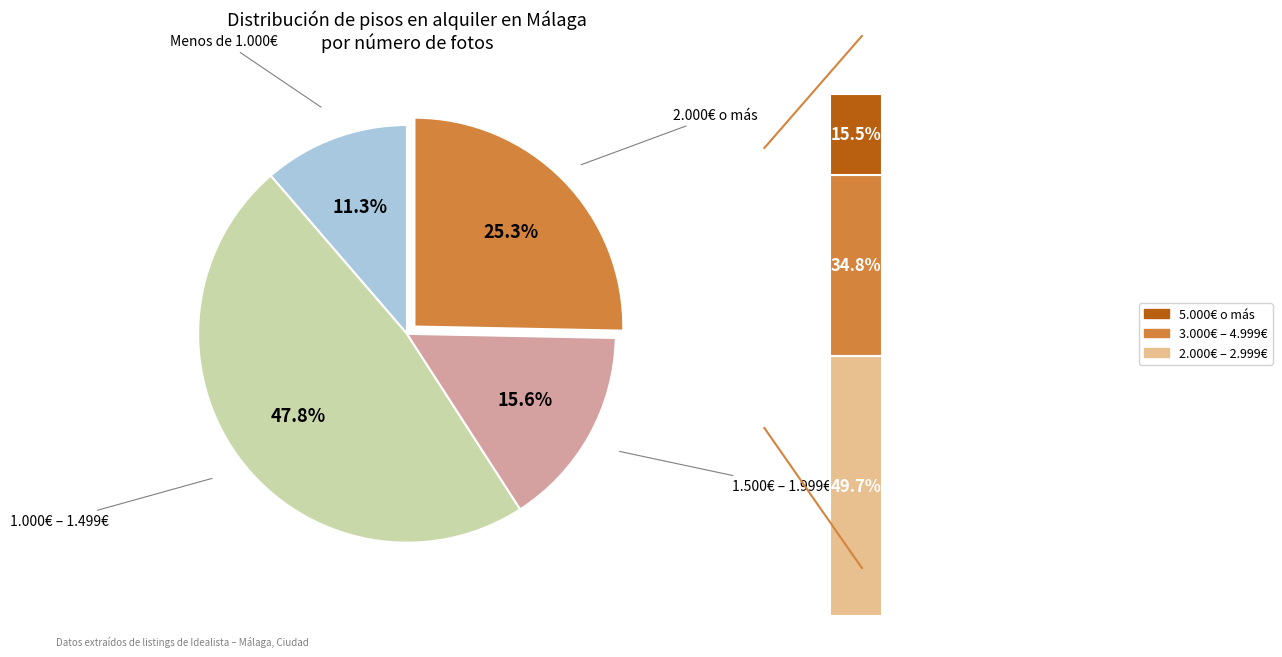

Which has a higher value, 3.300€/mes or 1.050€/mes?

3.300€/mes